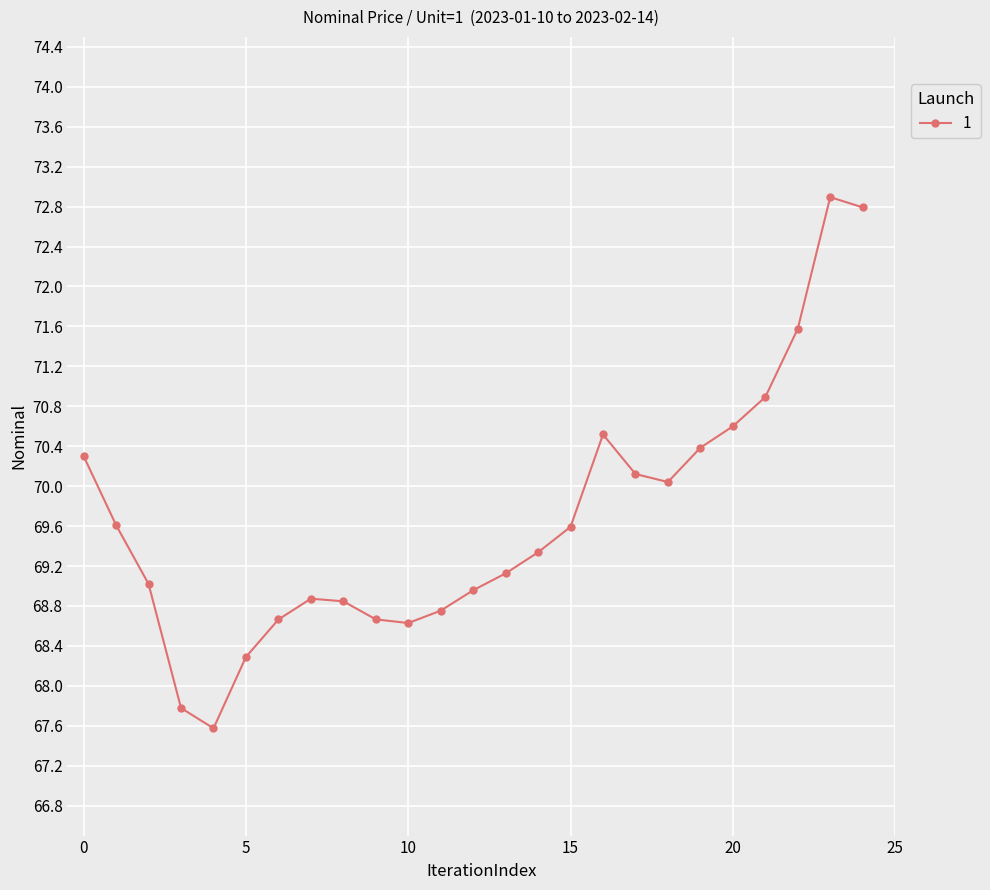

What is the maximum value shown in the chart?

72.9